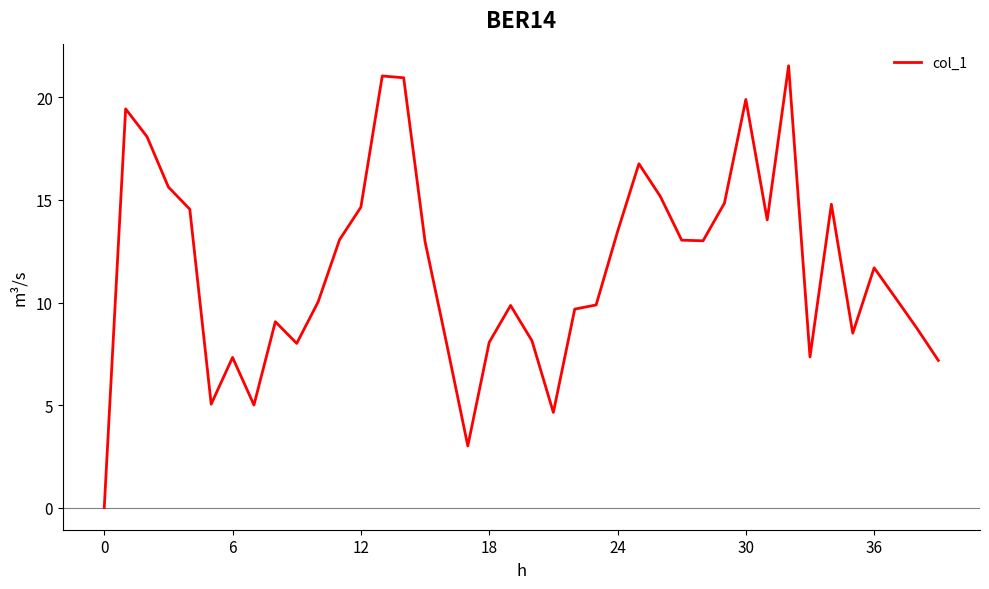

What is the maximum value shown in the chart?

21.5